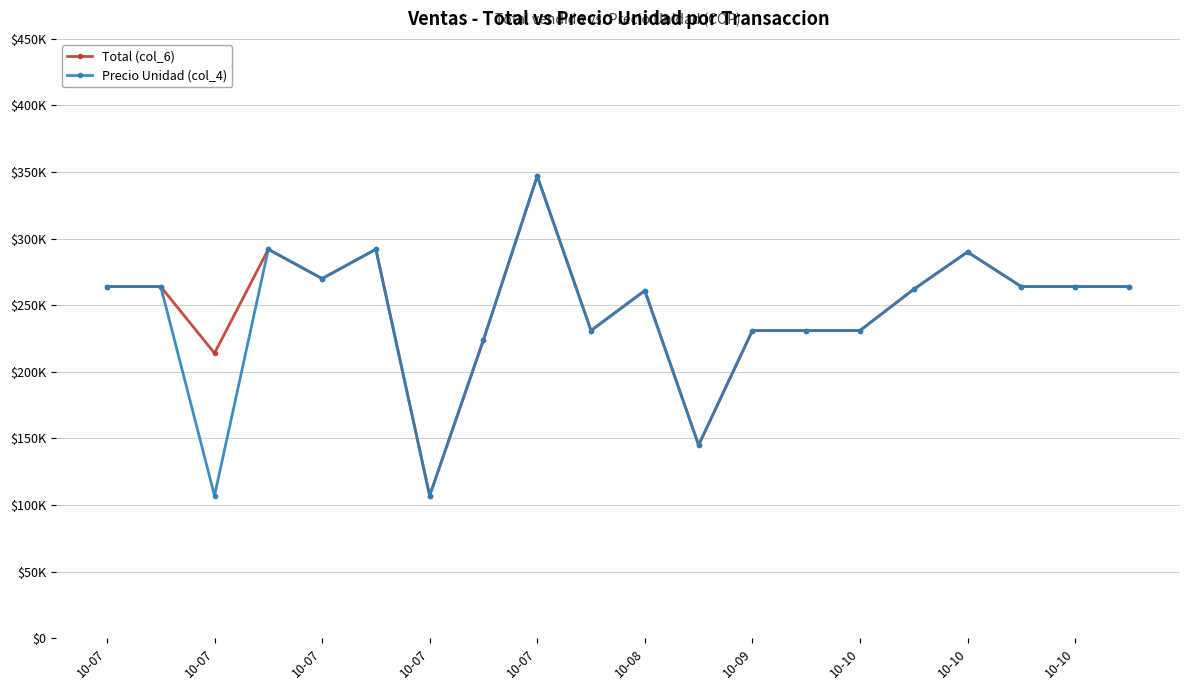

Does the chart have visible grid lines?

Yes